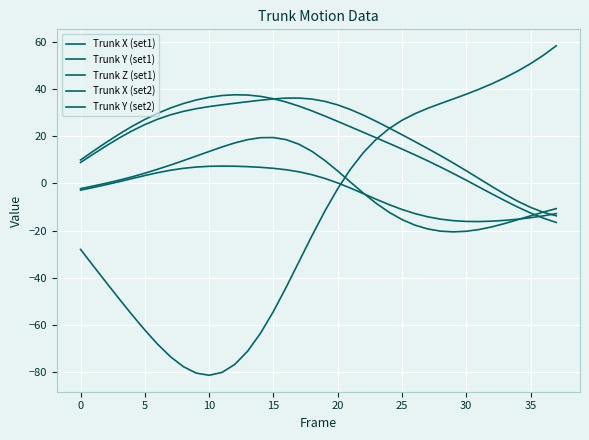

Is this an area chart (filled region under the line)?

No